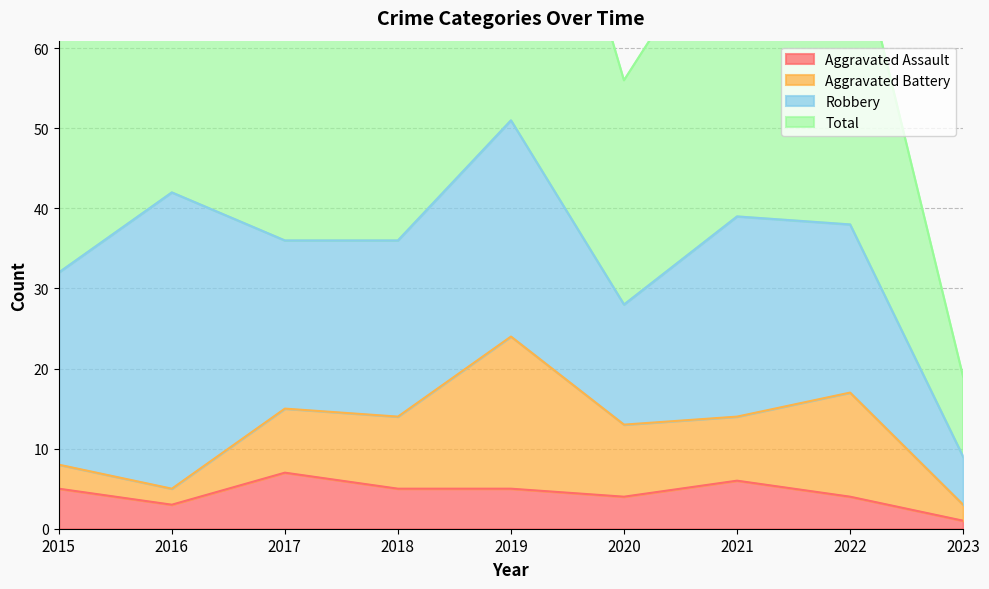

What is the value of the Aggravated Assault point at the 8th from the left?

4